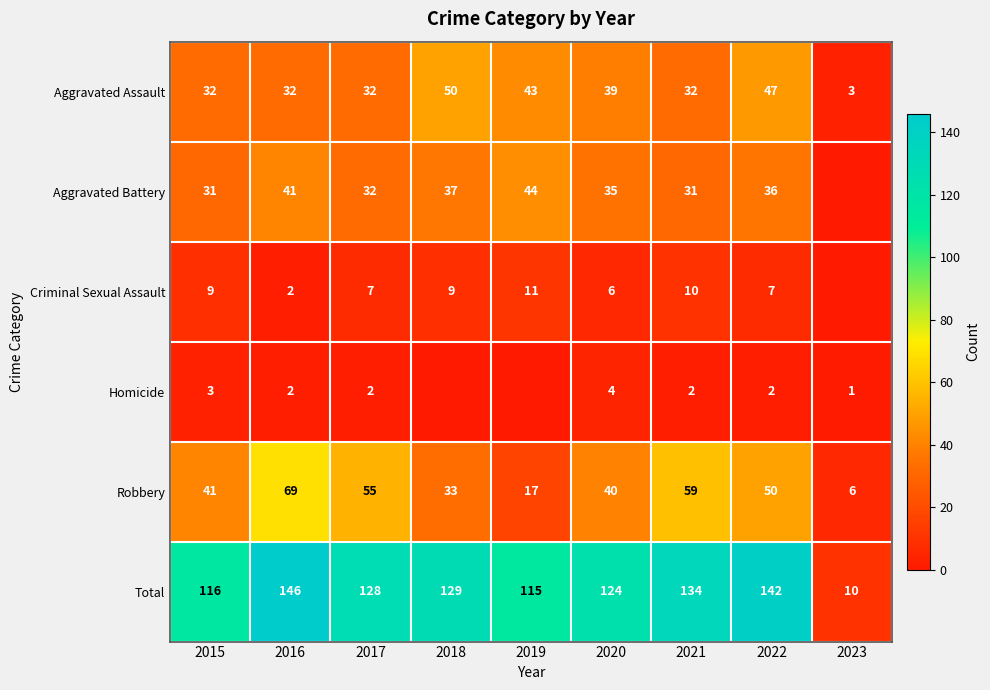

The Total series shows 124 at 2020. True or false?

True